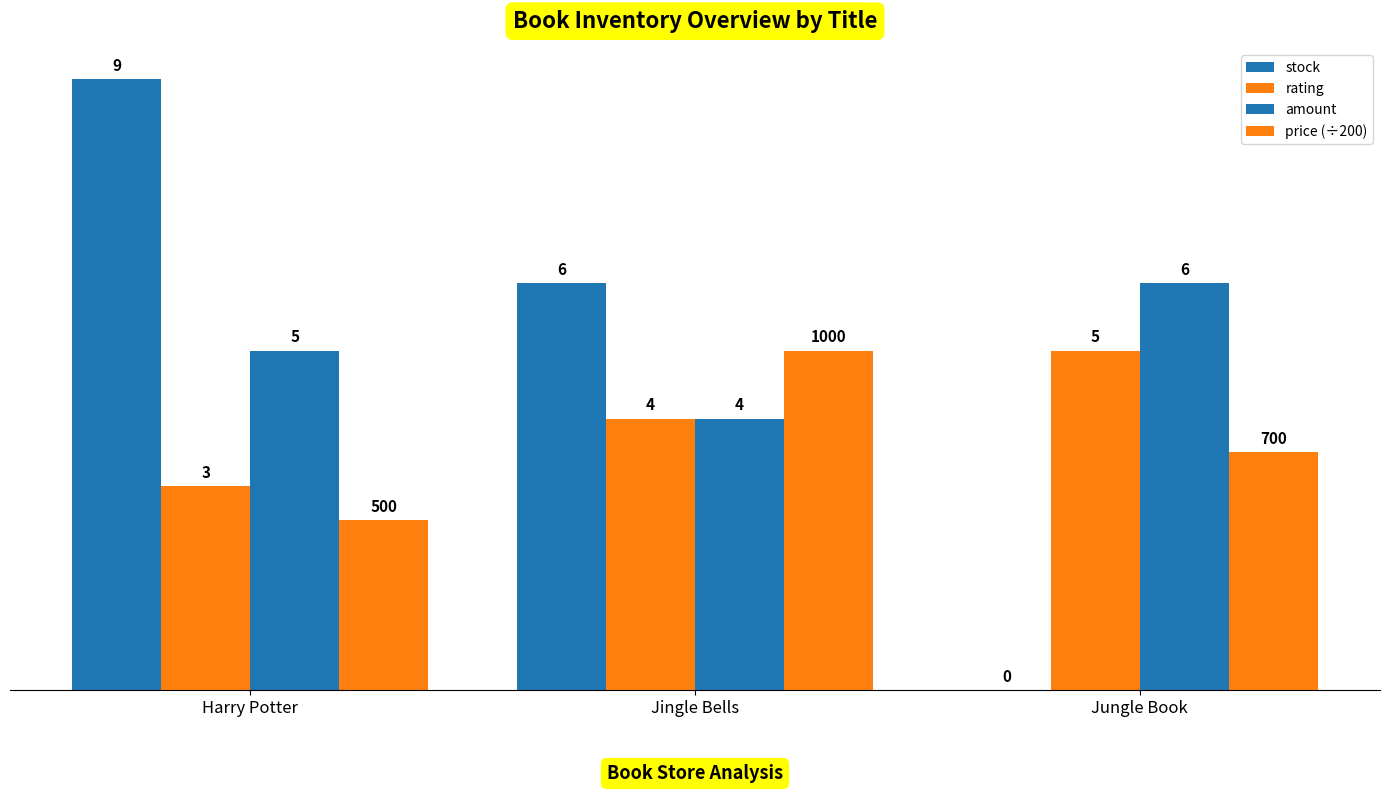

True or false: stock has a value of 6.0 at Jingle Bells.

True